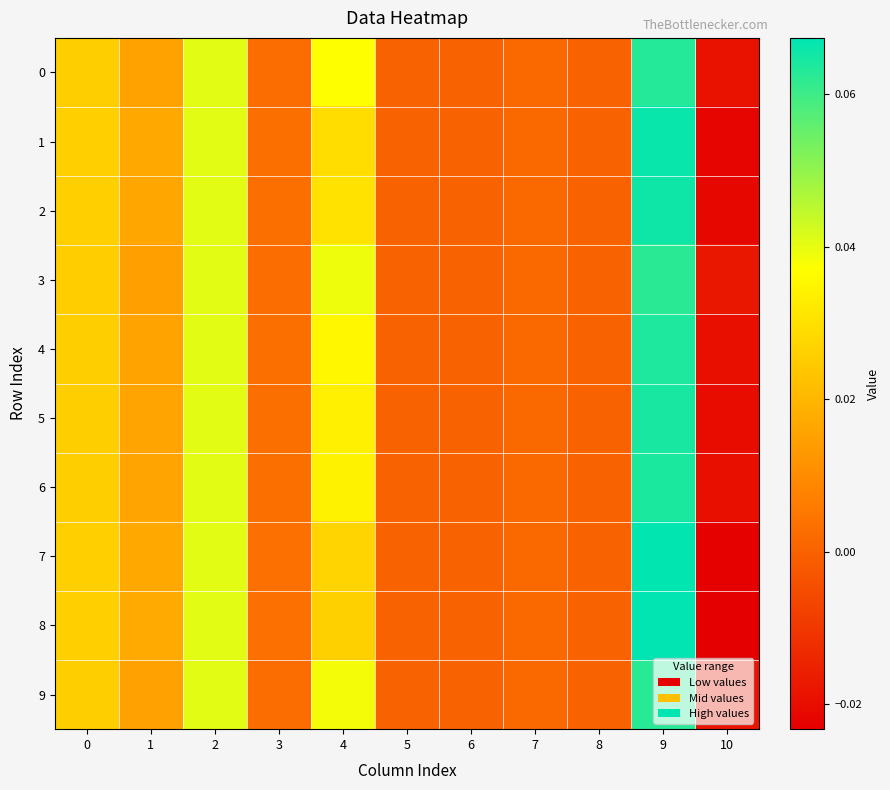

Reading right to left, extract all data points from this chart.

0: 10=-0.0	9=0.1	8=0.0	7=0.0	6=0.0	5=0.0	4=0.0	3=0.0	2=0.0	1=0.0	0=0.0
1: 10=-0.0	9=0.1	8=0.0	7=0.0	6=0.0	5=0.0	4=0.0	3=0.0	2=0.0	1=0.0	0=0.0
2: 10=-0.0	9=0.1	8=0.0	7=0.0	6=0.0	5=0.0	4=0.0	3=0.0	2=0.0	1=0.0	0=0.0
3: 10=-0.0	9=0.1	8=0.0	7=0.0	6=0.0	5=0.0	4=0.0	3=0.0	2=0.0	1=0.0	0=0.0
4: 10=-0.0	9=0.1	8=0.0	7=0.0	6=0.0	5=0.0	4=0.0	3=0.0	2=0.0	1=0.0	0=0.0
5: 10=-0.0	9=0.1	8=0.0	7=0.0	6=0.0	5=0.0	4=0.0	3=0.0	2=0.0	1=0.0	0=0.0
6: 10=-0.0	9=0.1	8=0.0	7=0.0	6=0.0	5=0.0	4=0.0	3=0.0	2=0.0	1=0.0	0=0.0
7: 10=-0.0	9=0.1	8=0.0	7=0.0	6=0.0	5=0.0	4=0.0	3=0.0	2=0.0	1=0.0	0=0.0
8: 10=-0.0	9=0.1	8=0.0	7=0.0	6=0.0	5=0.0	4=0.0	3=0.0	2=0.0	1=0.0	0=0.0
9: 10=-0.0	9=0.1	8=0.0	7=0.0	6=0.0	5=0.0	4=0.0	3=0.0	2=0.0	1=0.0	0=0.0